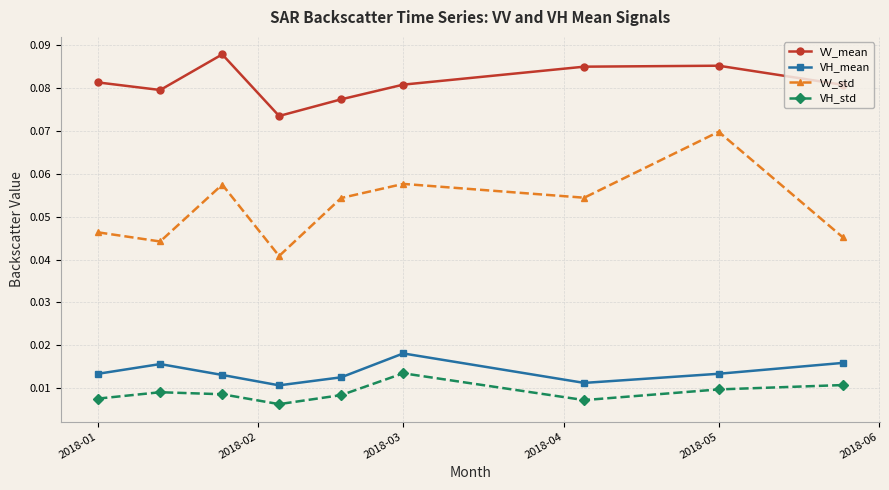

Does the chart have visible grid lines?

Yes